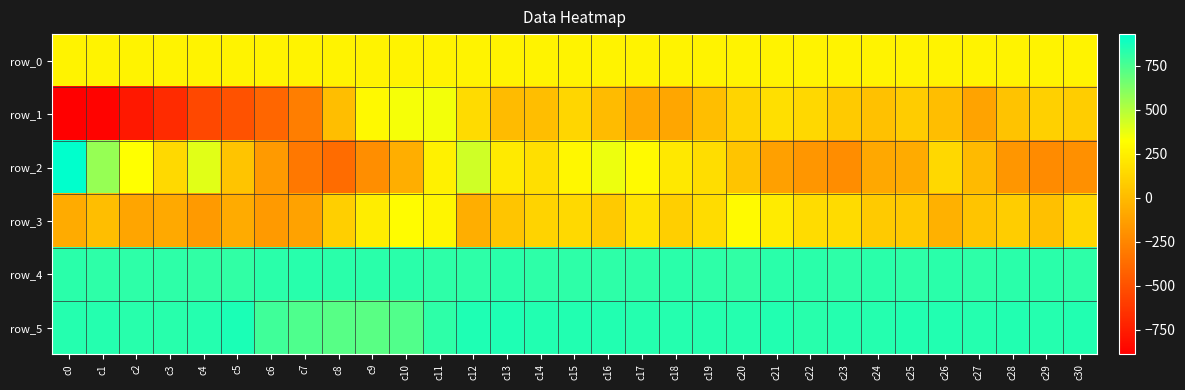

Reading left to right, what are all the values shown in this chart?

row_0: 263.8	263.8	263.9	263.9	264.0	264.0	264.1	264.1	264.2	264.2	264.2	264.3	264.4	264.4	264.4	264.5	264.5	264.6	264.6	264.6	264.7	264.7	264.8	264.8	264.9	264.9	265.0	265.0	265.1	265.1	265.2
row_1: -890.0	-875.0	-773.0	-681.0	-544.0	-494.0	-404.0	-287.0	15.0	296.0	347.0	348.0	150.0	6.0	19.0	129.0	3.0	-93.0	-97.0	20.0	124.0	172.0	135.0	76.0	34.0	83.0	15.0	-109.0	35.0	100.0	89.0
row_2: 931.0	570.0	320.0	145.0	393.0	46.0	-152.0	-320.0	-375.0	-214.0	-62.0	258.0	438.0	226.0	175.0	284.0	368.0	302.0	219.0	166.0	44.0	-126.0	-172.0	-218.0	-90.0	-74.0	141.0	-3.0	-175.0	-224.0	-203.0
row_3: -78.0	20.0	-105.0	-80.0	-151.0	-79.0	-157.0	-117.0	97.0	237.0	311.0	281.0	-64.0	53.0	116.0	144.0	72.0	195.0	94.0	161.0	302.0	228.0	156.0	151.0	73.0	65.0	-45.0	44.0	91.0	26.0	132.0
row_4: 825.0	824.0	821.0	818.0	813.0	817.0	826.0	832.0	827.0	826.0	826.0	823.0	822.0	827.0	822.0	818.0	824.0	822.0	825.0	822.0	817.0	831.0	826.0	821.0	827.0	818.0	826.0	823.0	825.0	828.0	822.0
row_5: 841.0	843.0	833.0	838.0	842.0	861.0	776.0	743.0	722.0	712.0	738.0	824.0	859.0	855.0	849.0	847.0	848.0	842.0	845.0	843.0	845.0	847.0	837.0	845.0	842.0	847.0	846.0	844.0	846.0	842.0	846.0